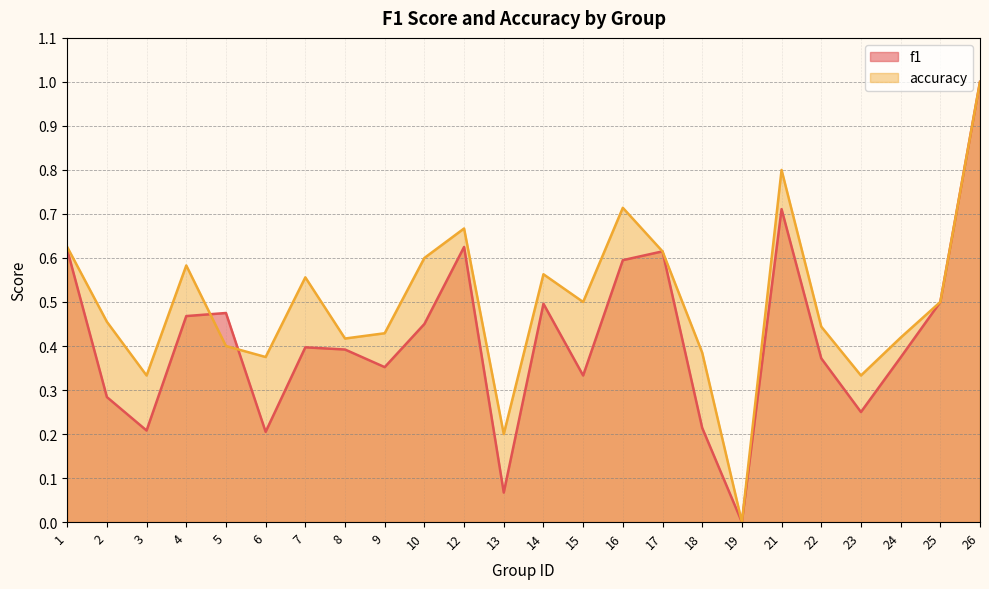

Which series has the largest range (max minus min)?

f1